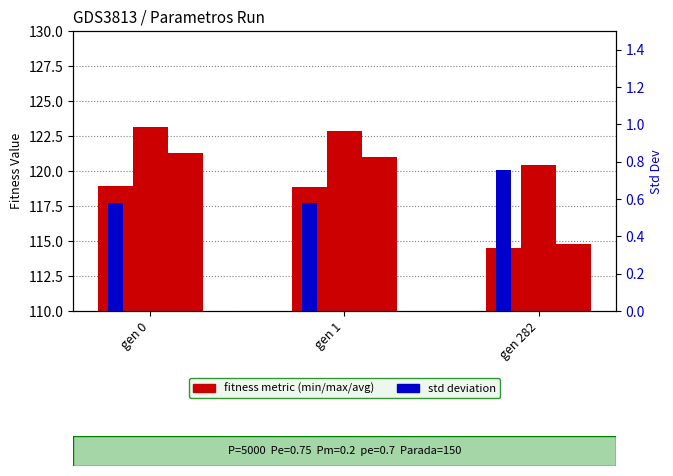

What is the minimum value for std?

0.6